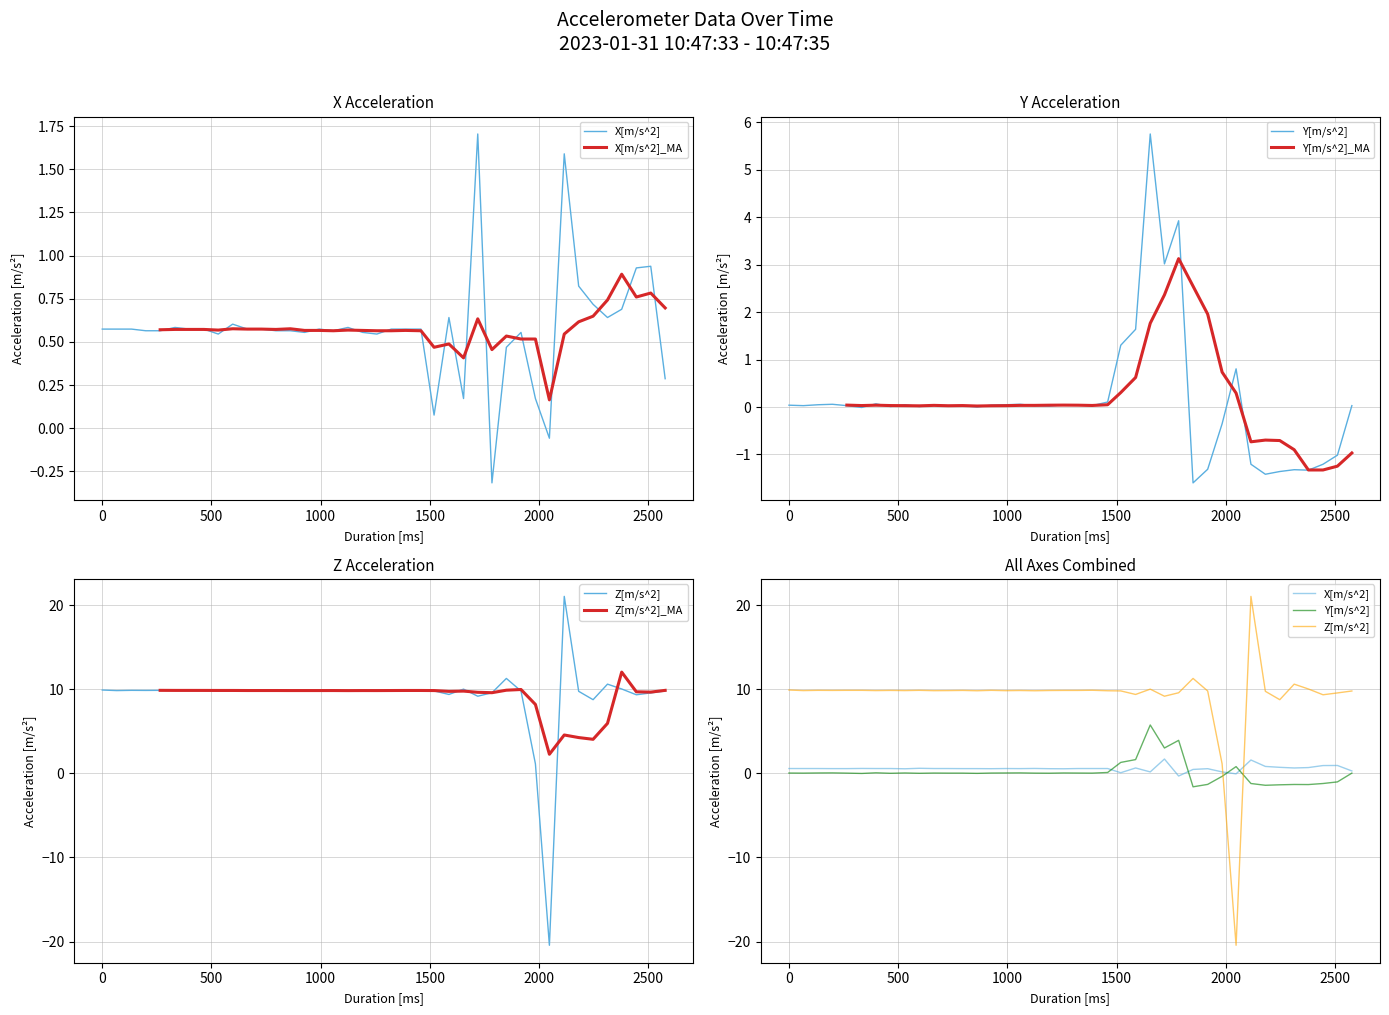

True or false: X[m/s^2] has a value of 2.3 at 32.

False